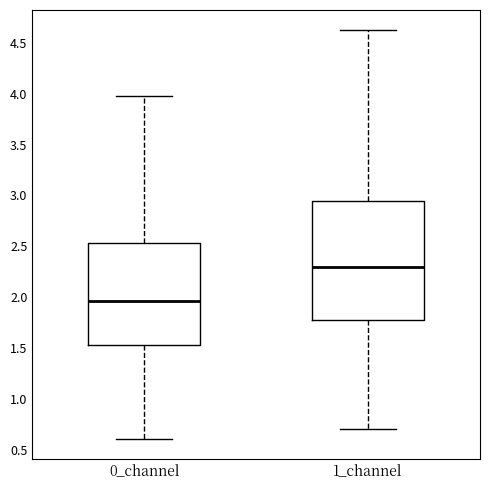

Which box is the tallest, from its lower edge to its upper edge?

1_channel